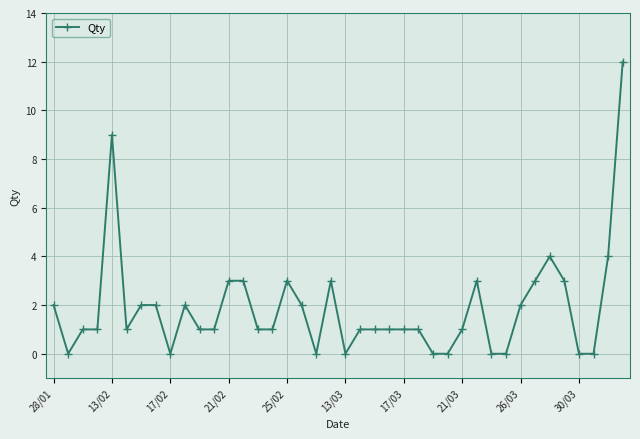

True or false: the data has more than 1 interior local peaks.

True